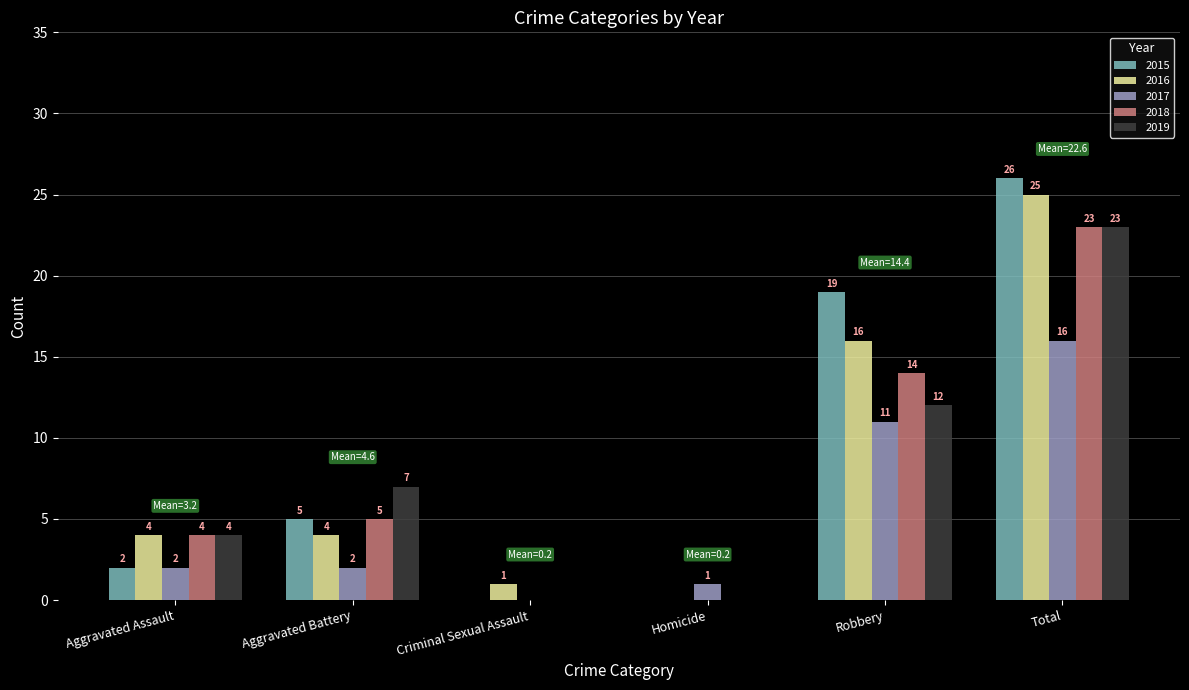

What are all the series names shown in the legend?

2015, 2016, 2017, 2018, 2019